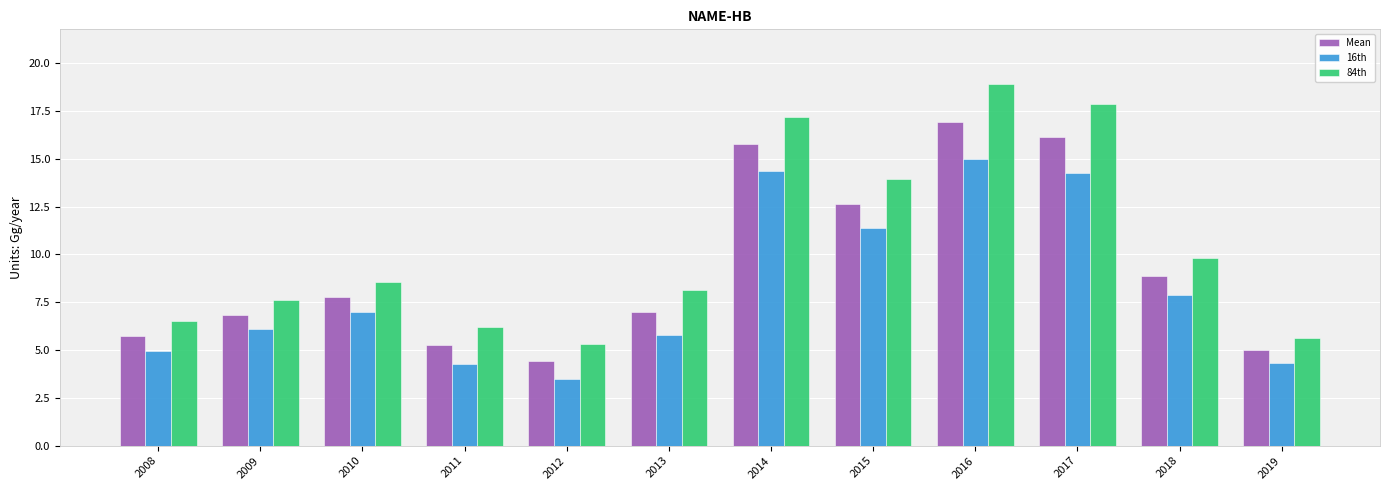

Which series has the largest total across all categories?

84th